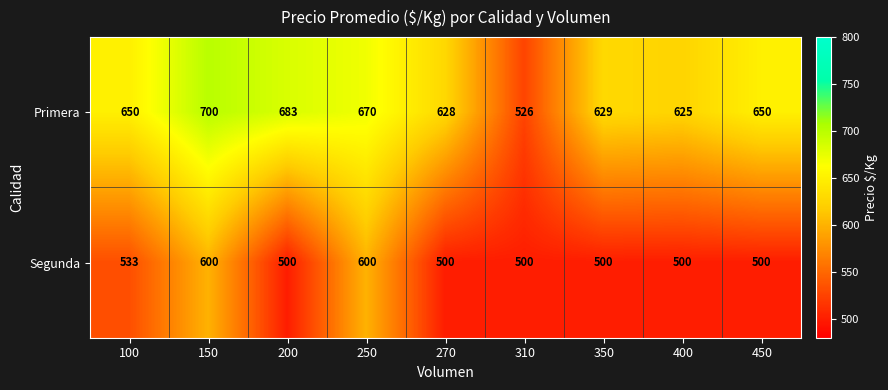

At 200, list the series in order from largest to smallest.

Primera, Segunda